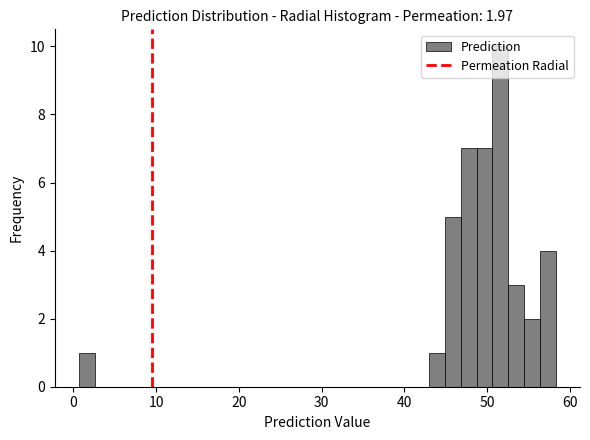

Around what value on the x-axis is the tallest bar? Give the approximate position of its centre, as read against the axis.

52